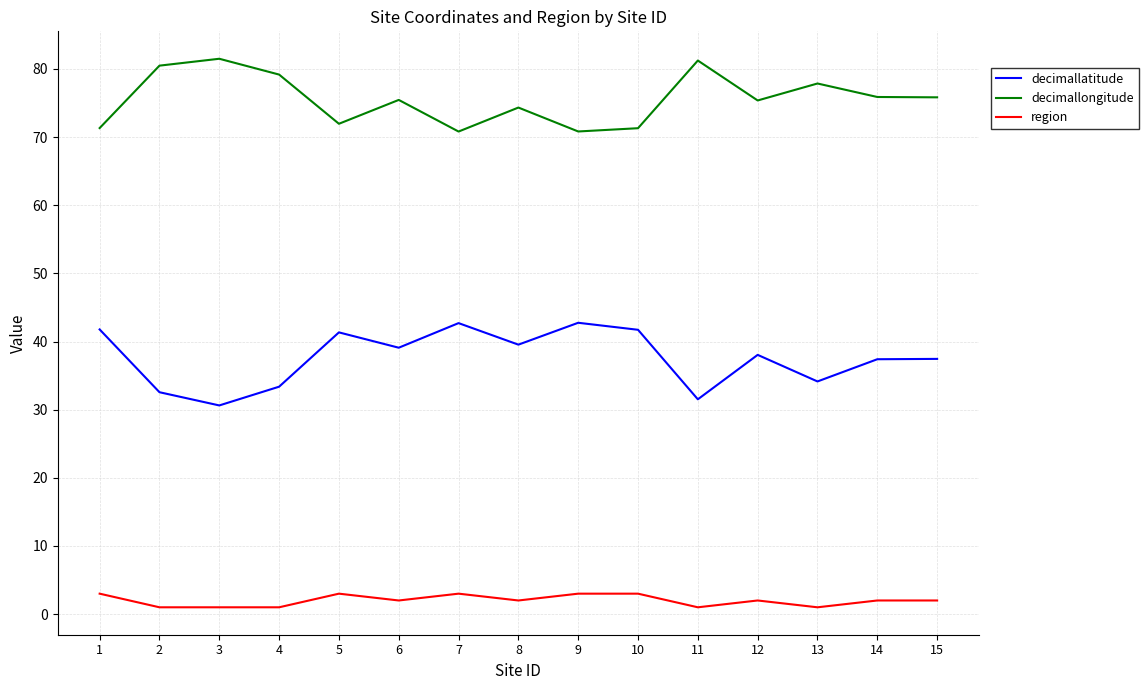

How many interior local peaks does the decimallongitude series have?

5